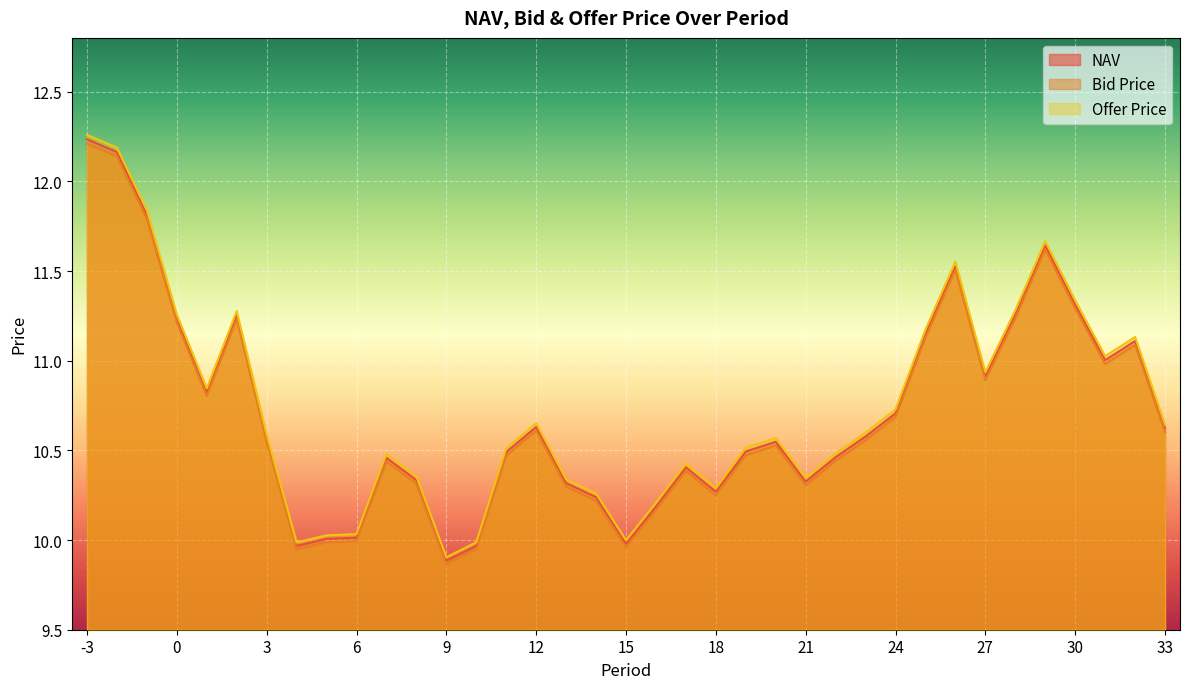

What is the difference between the maximum and second lowest values in the NAV series?

2.3